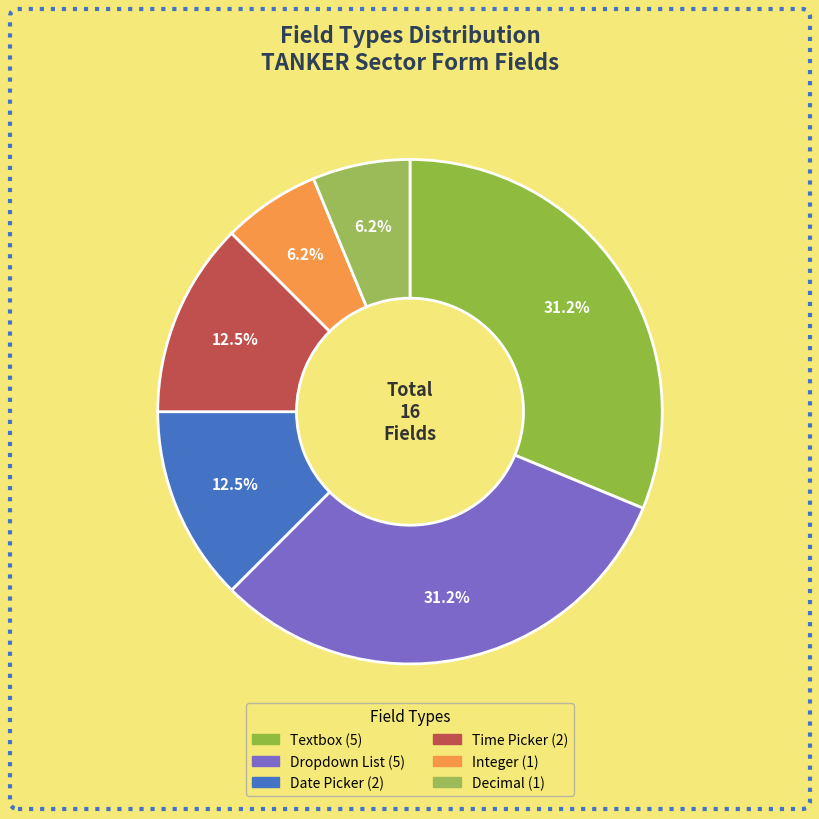

To the nearest percent, what is the difference between the largest and smallest slice percentages?

25%